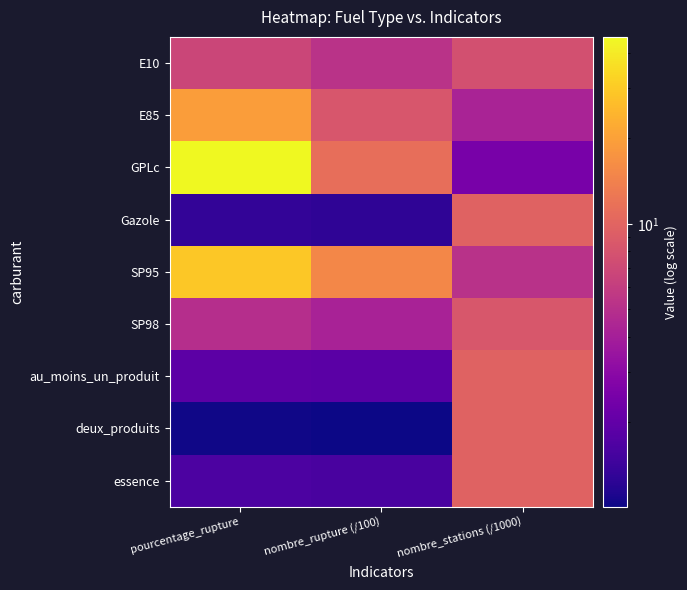

Reading left to right, list all the values displayed in this chart.

E10: pourcentage_rupture=6.7	nombre_rupture (/100)=5.2	nombre_stations (/1000)=7.7
E85: pourcentage_rupture=19.3	nombre_rupture (/100)=8.3	nombre_stations (/1000)=4.3
GPLc: pourcentage_rupture=45.5	nombre_rupture (/100)=11.2	nombre_stations (/1000)=2.5
Gazole: pourcentage_rupture=1.3	nombre_rupture (/100)=1.3	nombre_stations (/1000)=9.8
SP95: pourcentage_rupture=29.4	nombre_rupture (/100)=15.2	nombre_stations (/1000)=5.2
SP98: pourcentage_rupture=4.9	nombre_rupture (/100)=4.2	nombre_stations (/1000)=8.4
au_moins_un_produit: pourcentage_rupture=1.9	nombre_rupture (/100)=1.9	nombre_stations (/1000)=9.8
deux_produits: pourcentage_rupture=1.0	nombre_rupture (/100)=1.0	nombre_stations (/1000)=9.8
essence: pourcentage_rupture=1.6	nombre_rupture (/100)=1.6	nombre_stations (/1000)=9.8